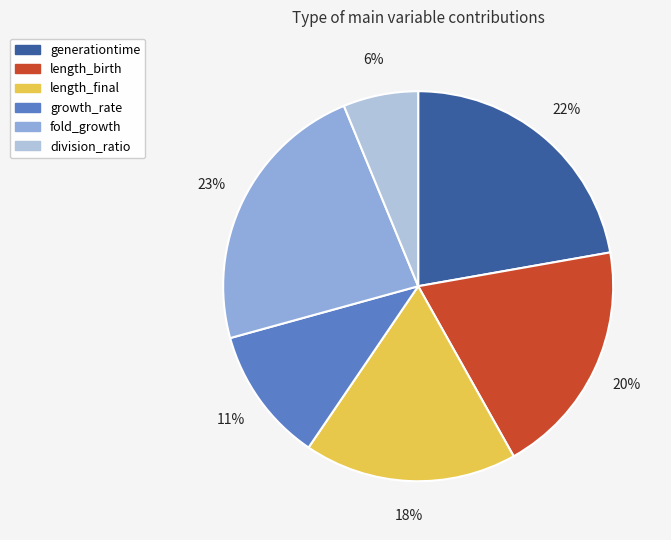

Does length_final represent more than half of the total?

No